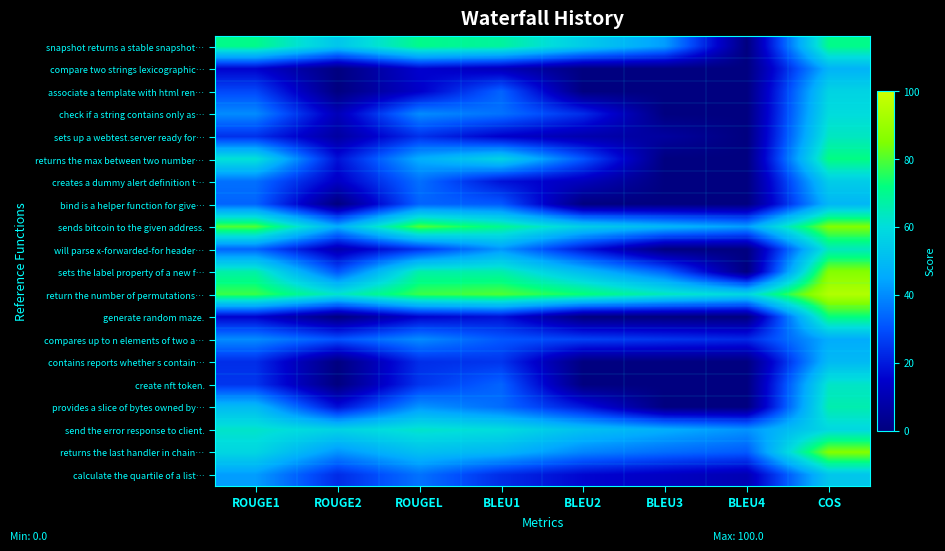

At ROUGE1, list the series in order from smallest to largest.

compare two strings lexicographic…, generate random maze., contains reports whether s contain…, sets up a webtest.server ready for…, create nft token., associate a template with html ren…, bind is a helper function for give…, will parse x-forwarded-for header…, creates a dummy alert definition t…, check if a string contains only as…, compares up to n elements of two a…, calculate the quartile of a list…, provides a slice of bytes owned by…, returns the last handler in chain…, returns the max between two number…, send the error response to client., sets the label property of a new f…, snapshot returns a stable snapshot…, return the number of permutations…, sends bitcoin to the given address.